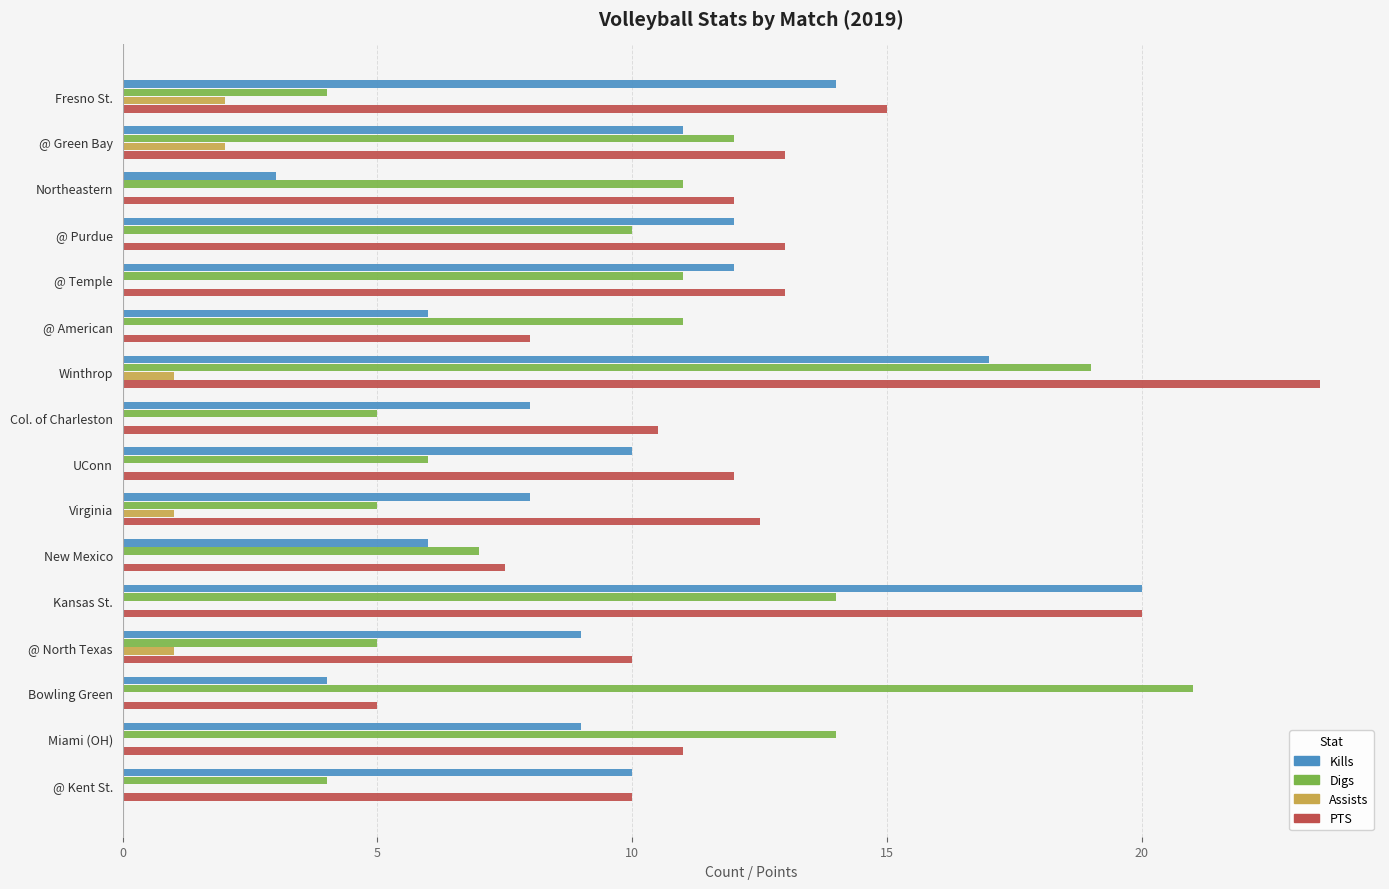

What is the sum of all Kills values?

159.0